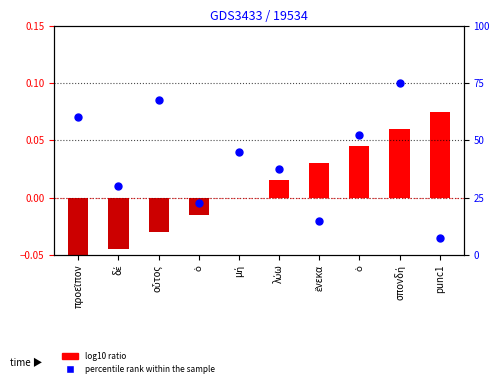

What are all the series names shown in the legend?

log10 ratio, percentile rank within the sample